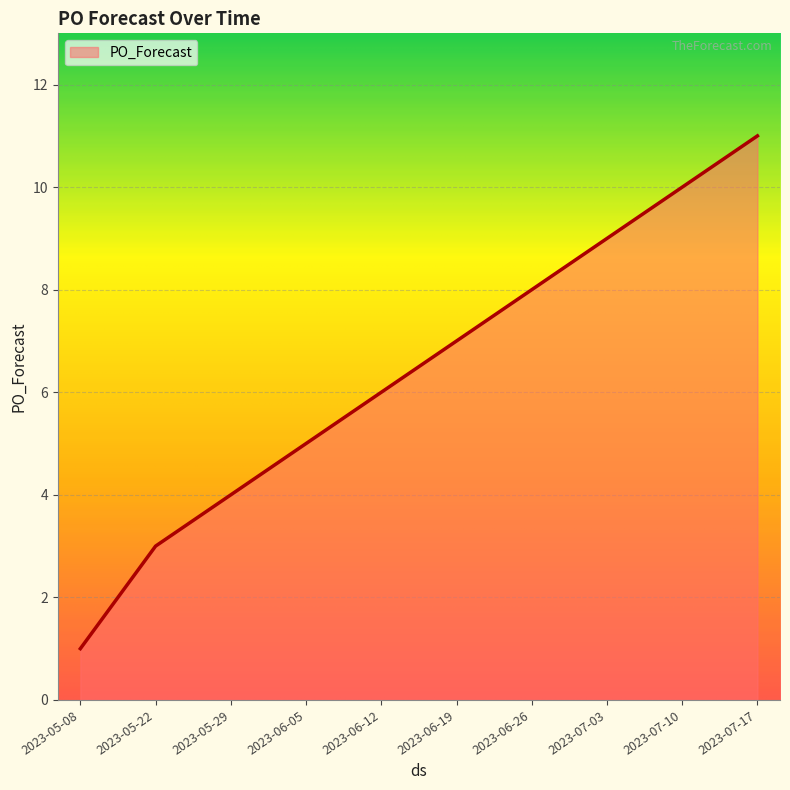

How many lines are shown in the chart?

1